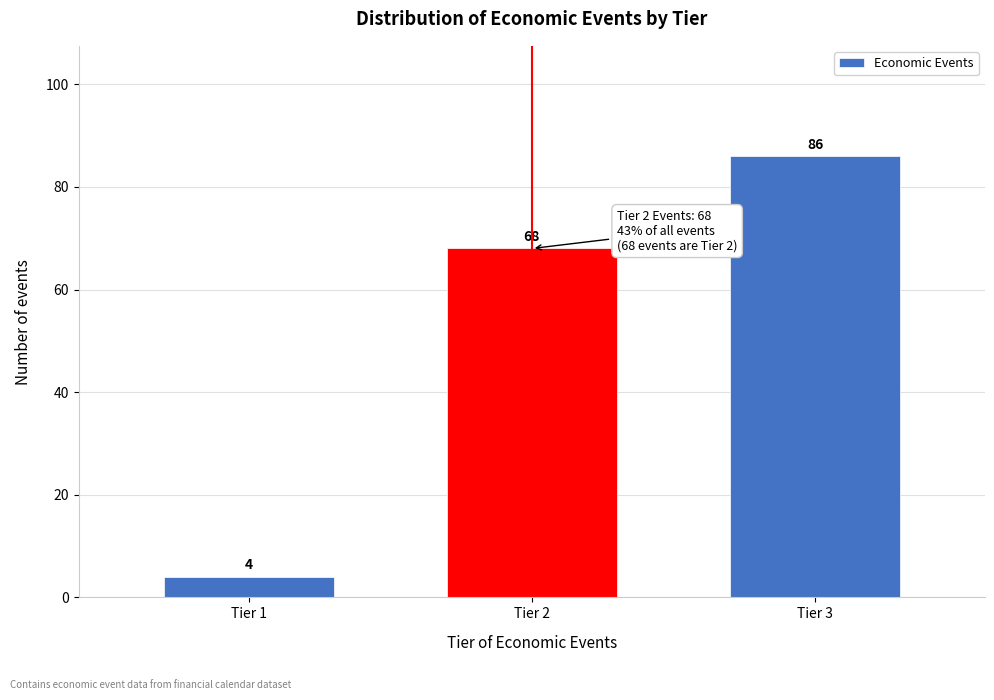

Reading left to right, what are all the values shown in this chart?

4	68	86